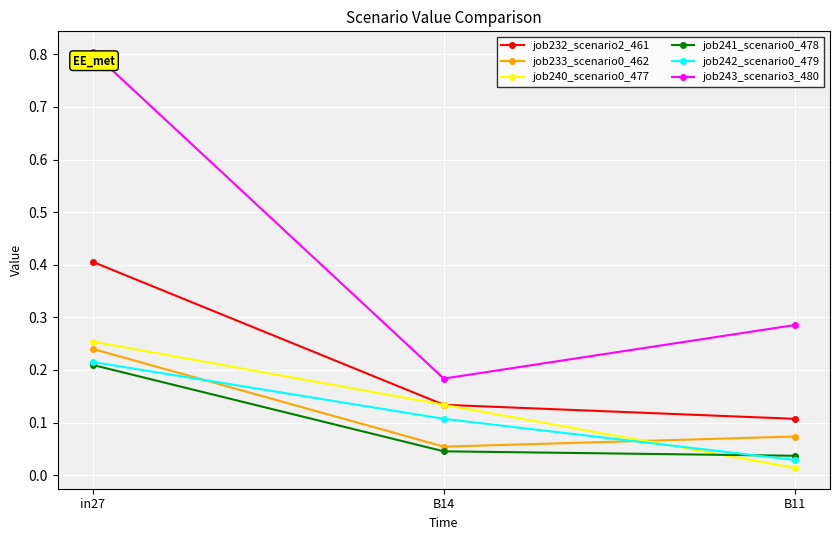

List the labels in order of job233_scenario0_462 value, largest first.

in27, B11, B14